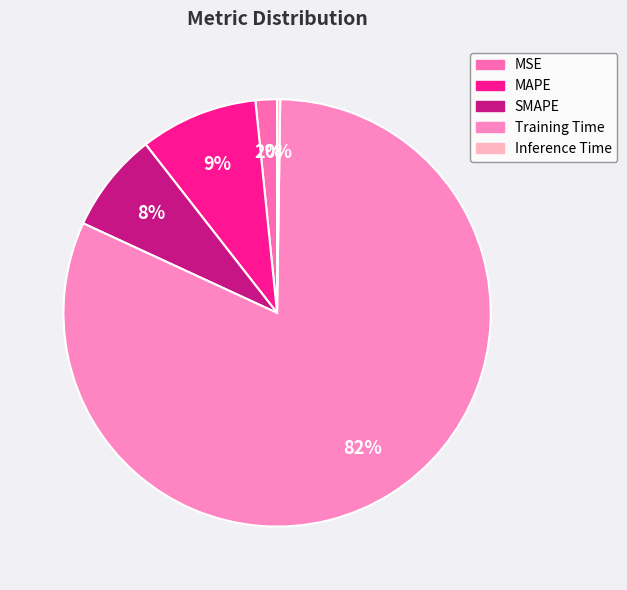

What percentage do SMAPE and Inference Time together represent?

7.8%